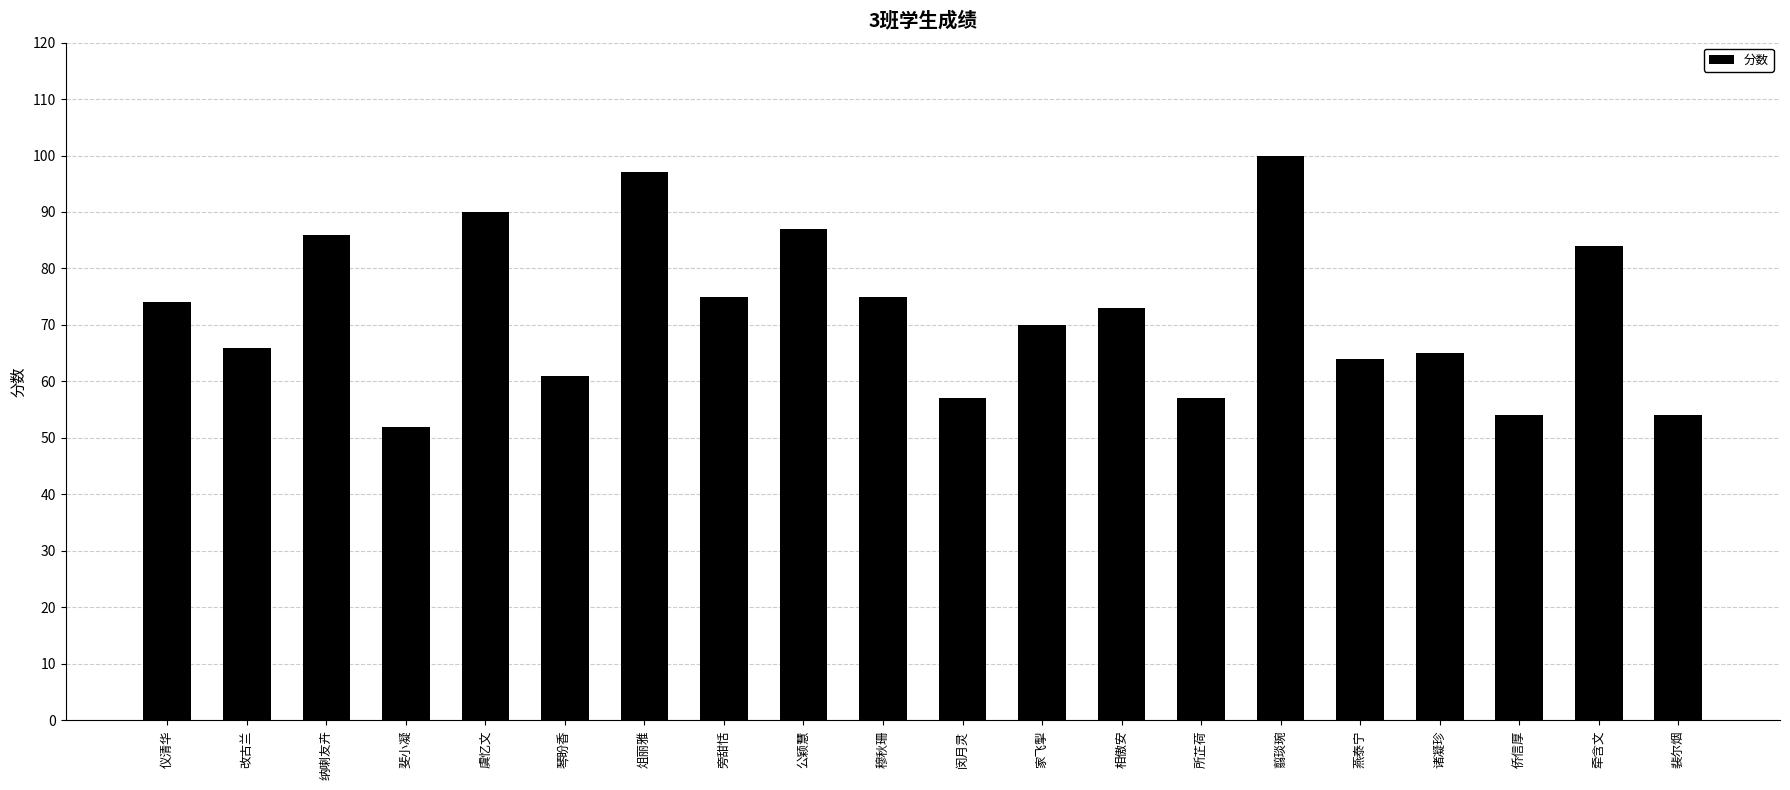

The chart shows a value of 27 at 牵含文. True or false?

False